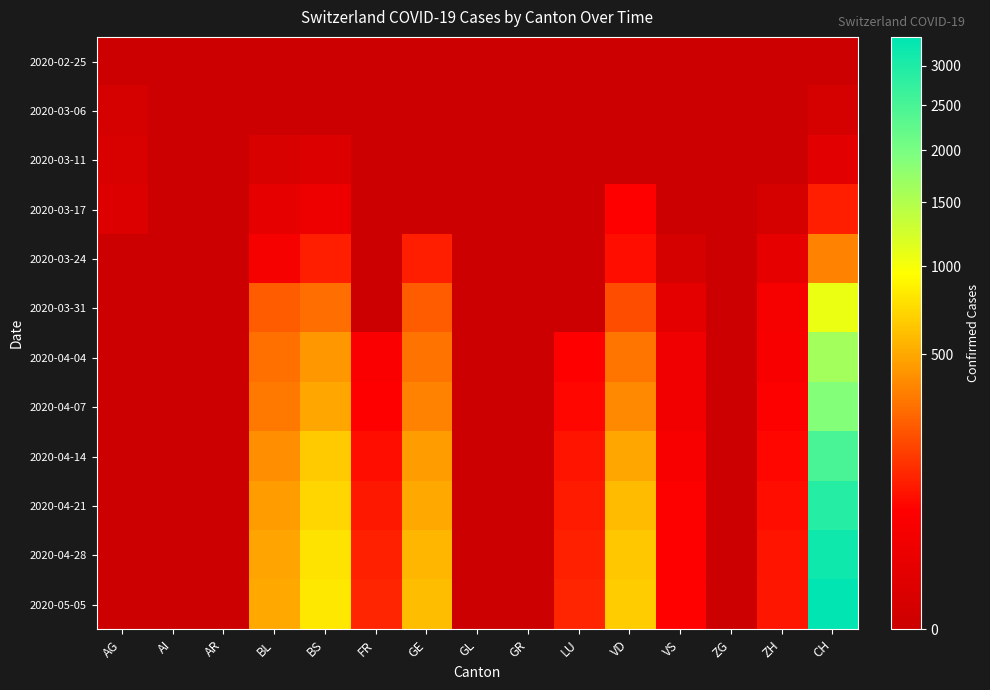

Which series has the largest total across all categories?

2020-05-05